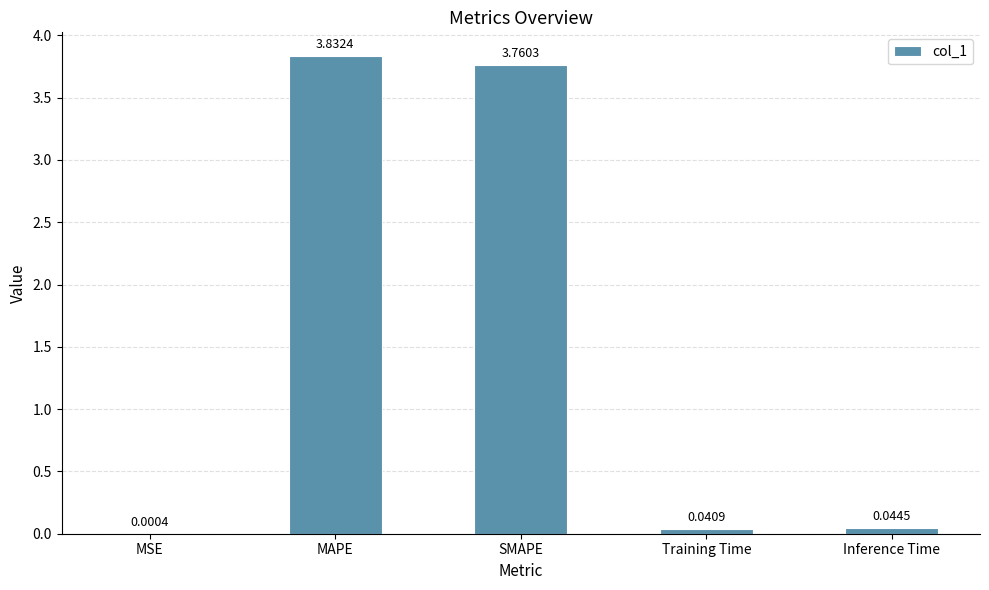

At which label is the value closest to 1?

Inference Time